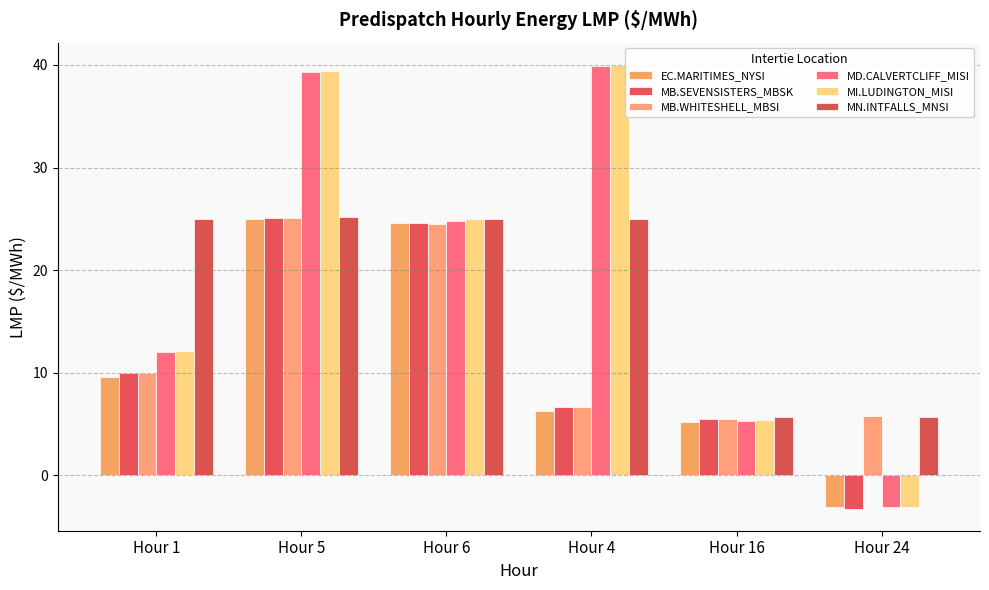

How many distinct data groups are displayed?

6